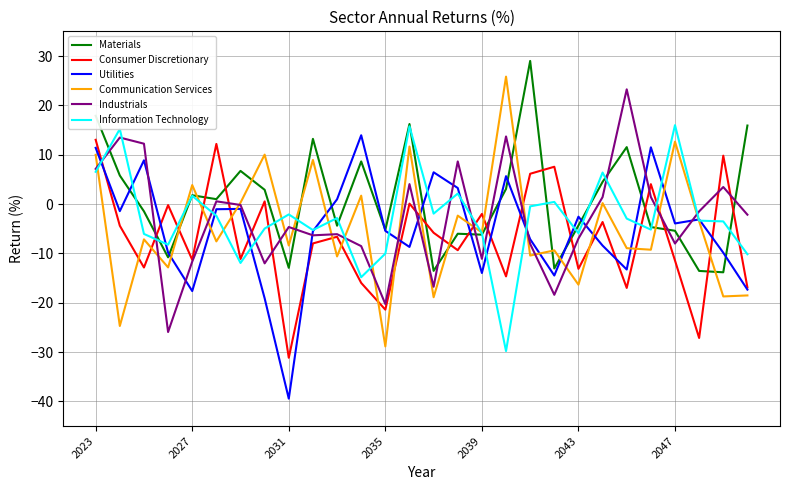

What are all the series names shown in the legend?

Materials, Consumer Discretionary, Utilities, Communication Services, Industrials, Information Technology